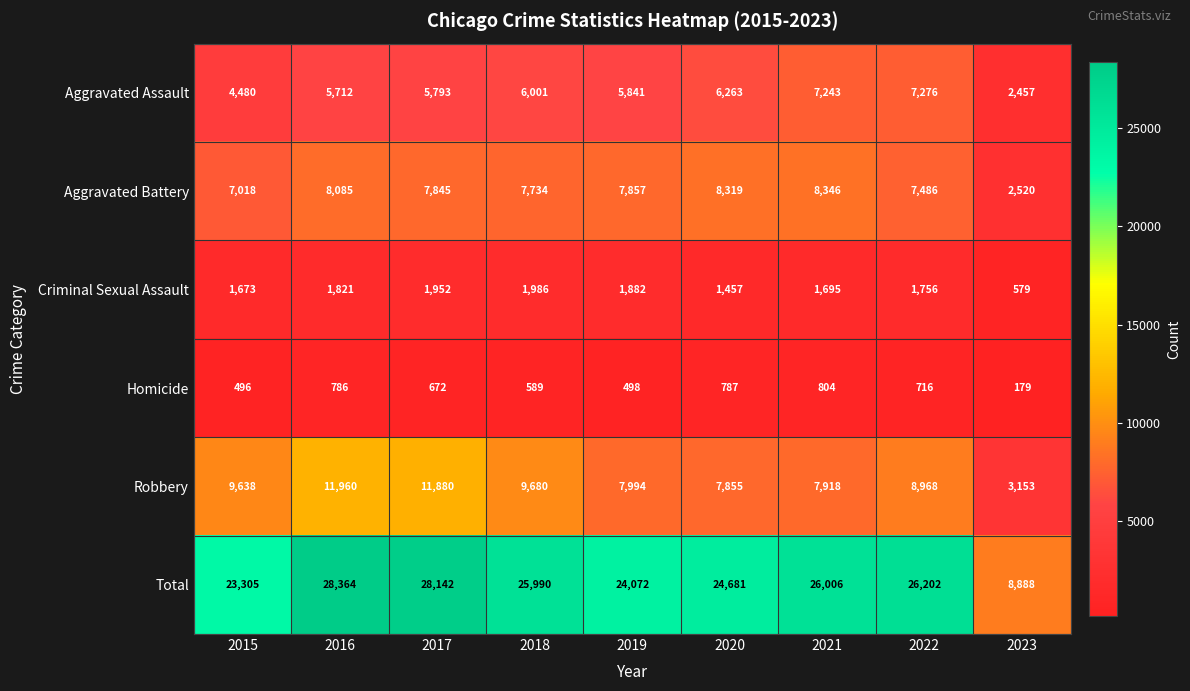

What is the smallest value displayed?

179